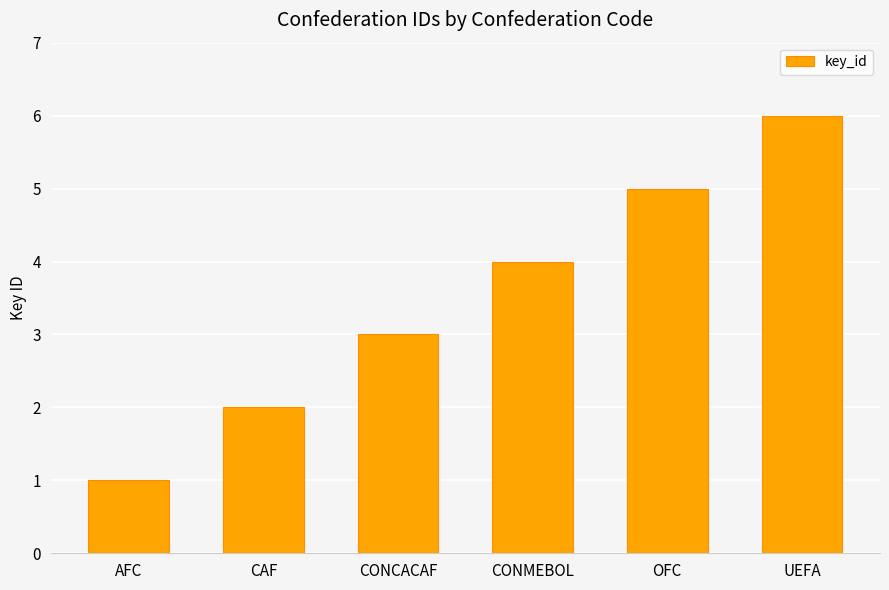

How many values are below 4?

3